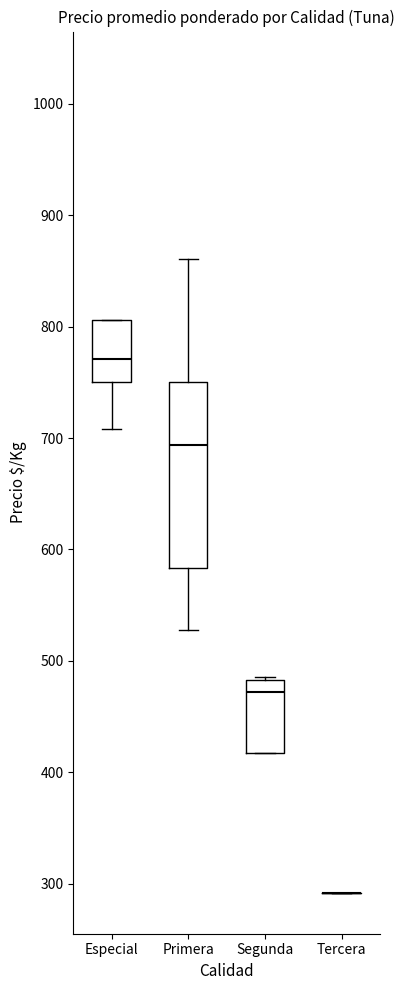

Comparing the boxes themselves (not the whiskers), which one is the tallest?

Primera